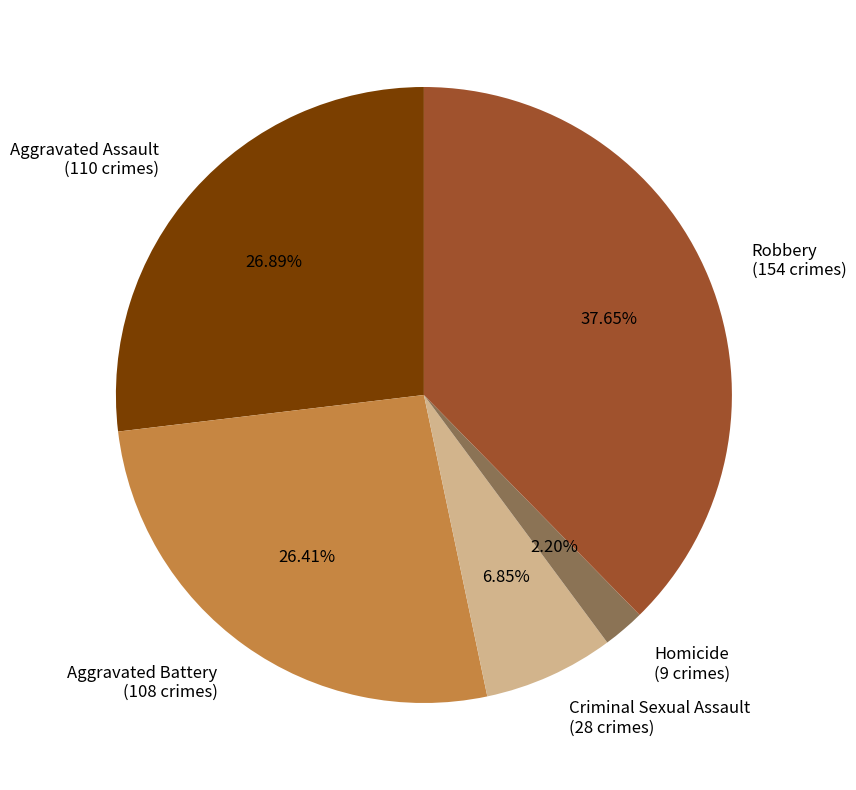

Which slice is the largest?

Robbery